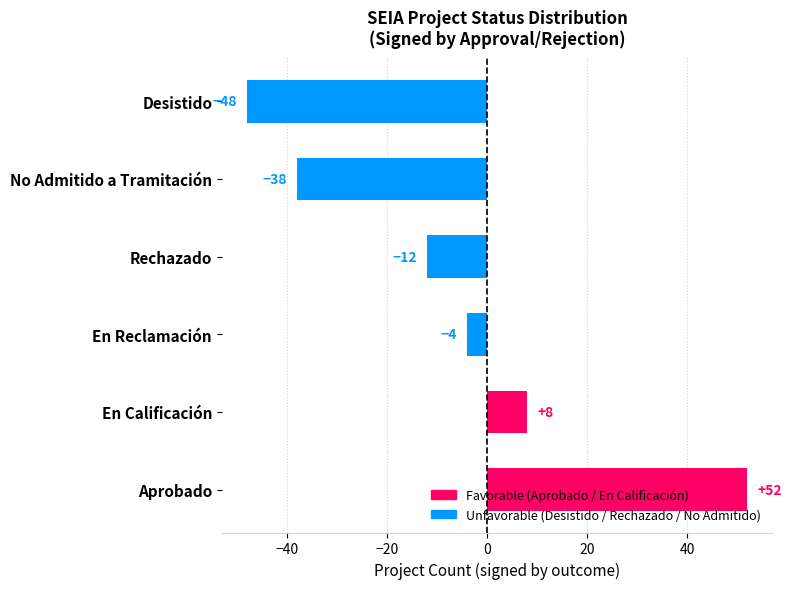

The value at Desistido is -48. True or false?

True